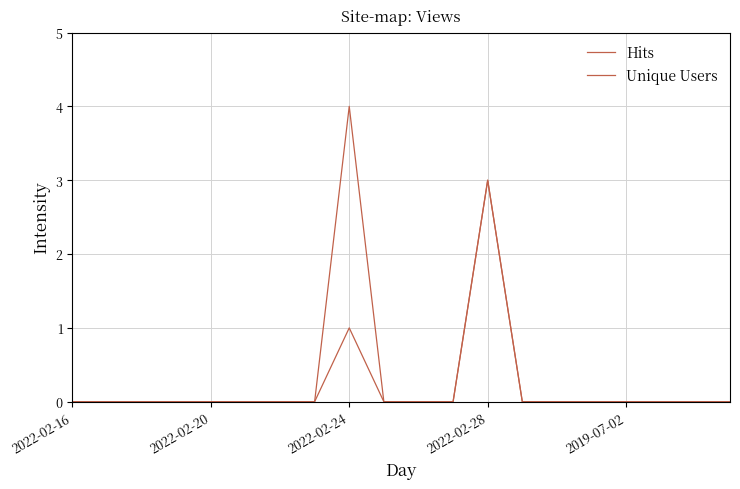

True or false: Hits and Unique Users cross at least once.

False